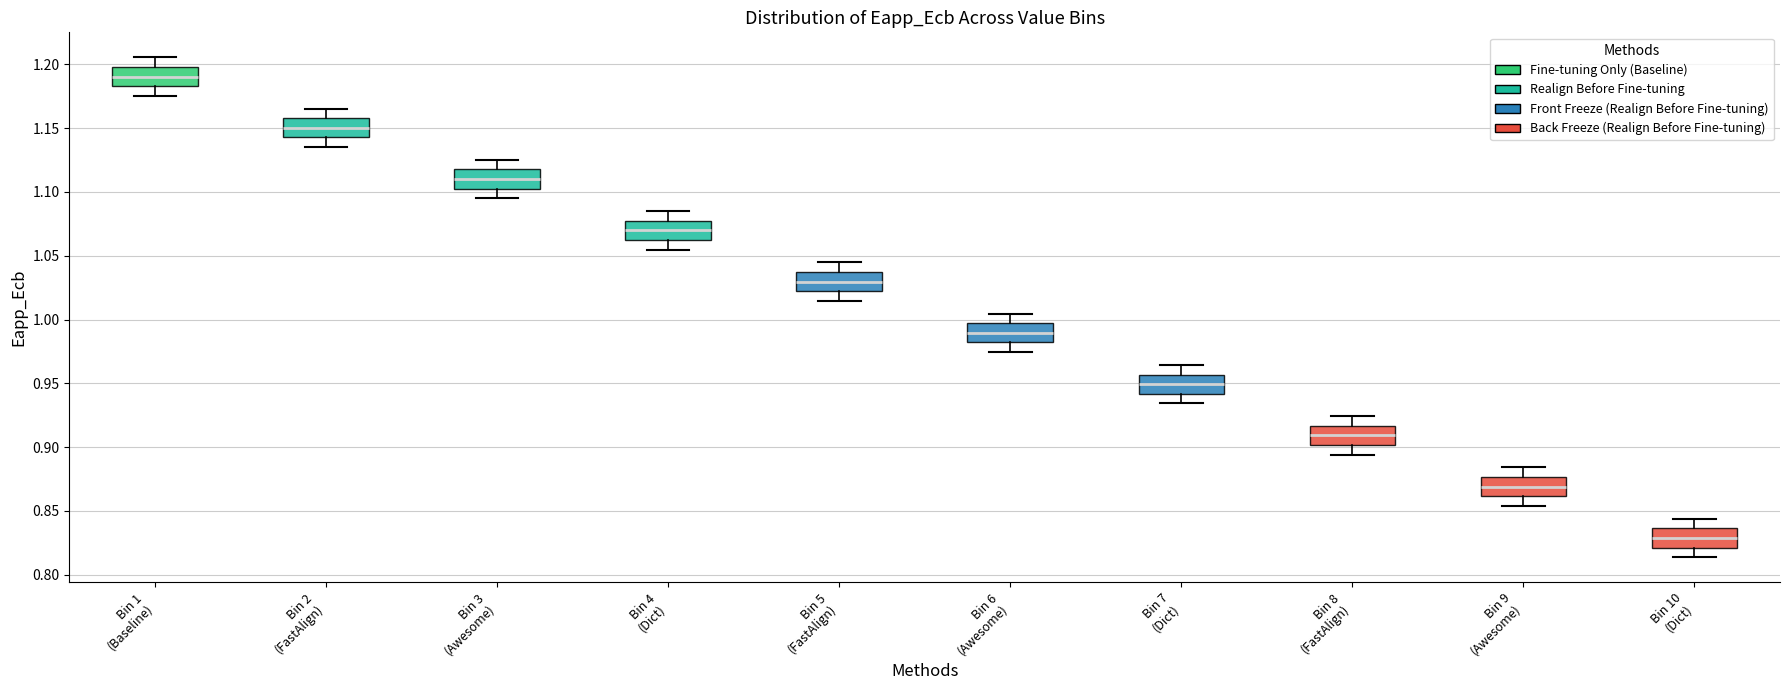

Where is the lower edge of the box for Bin 4 (Dict) on the y-axis? The values are not printed on the chart, so give them approximately, as read against the axis.

1.060